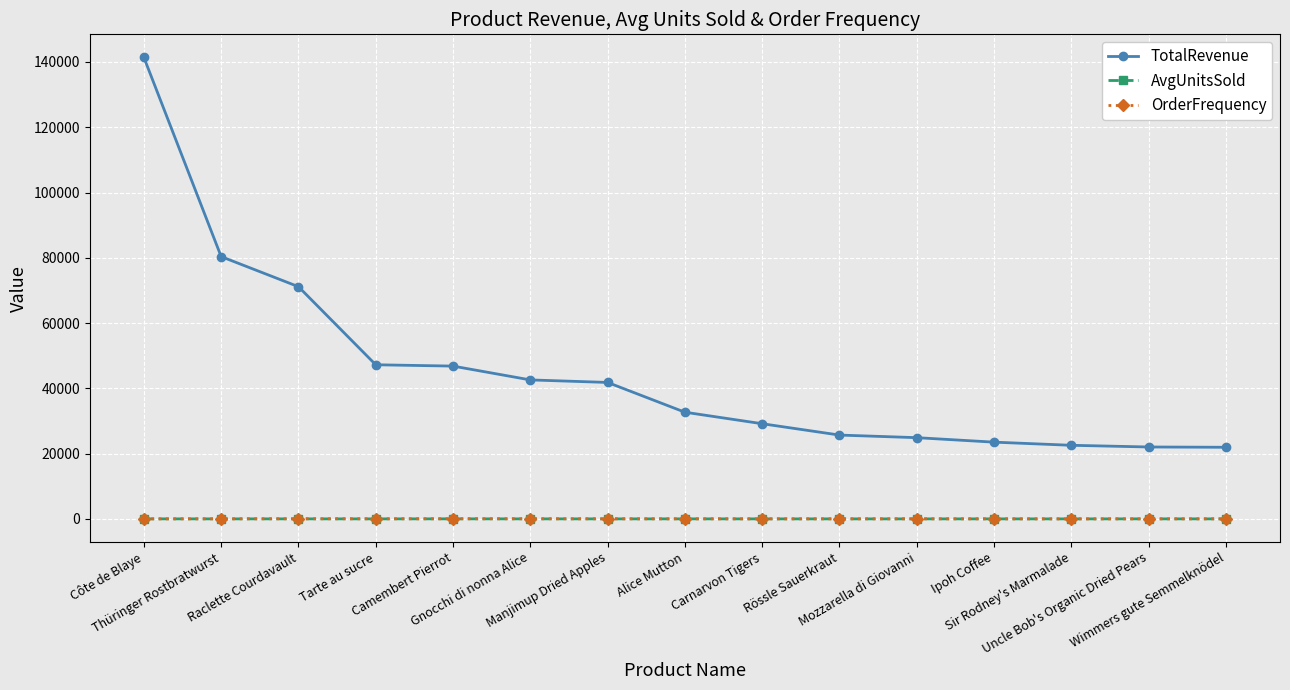

What is the average value of the OrderFrequency series?

35.7